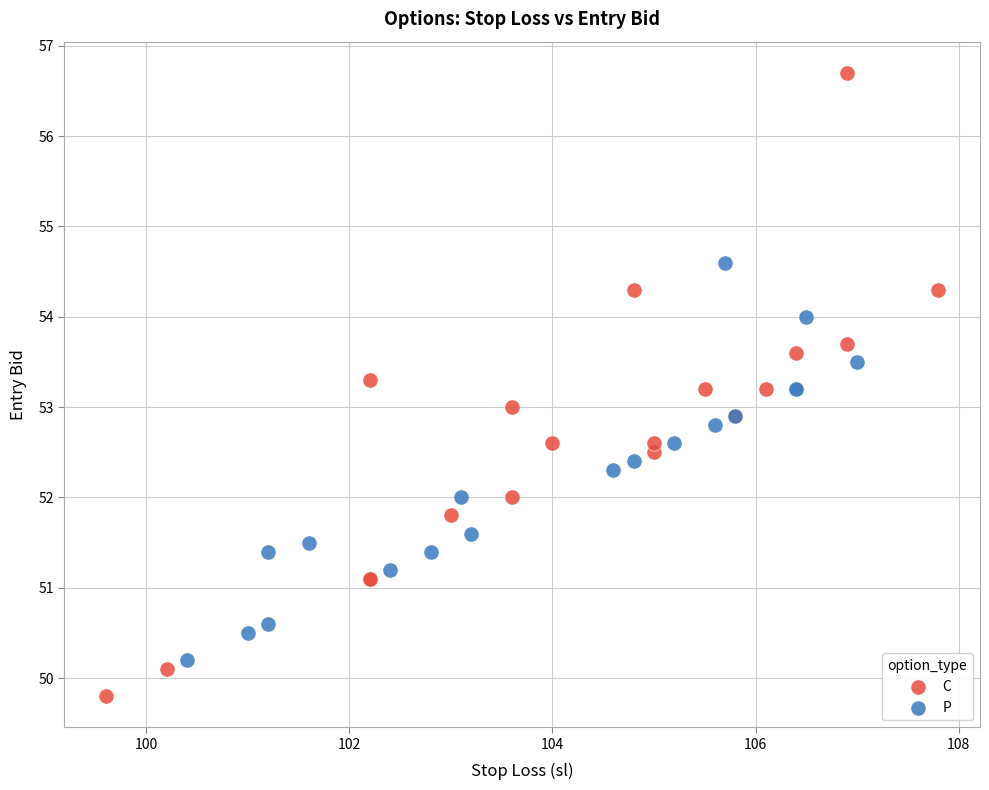

Which series contains the highest Y value?

C